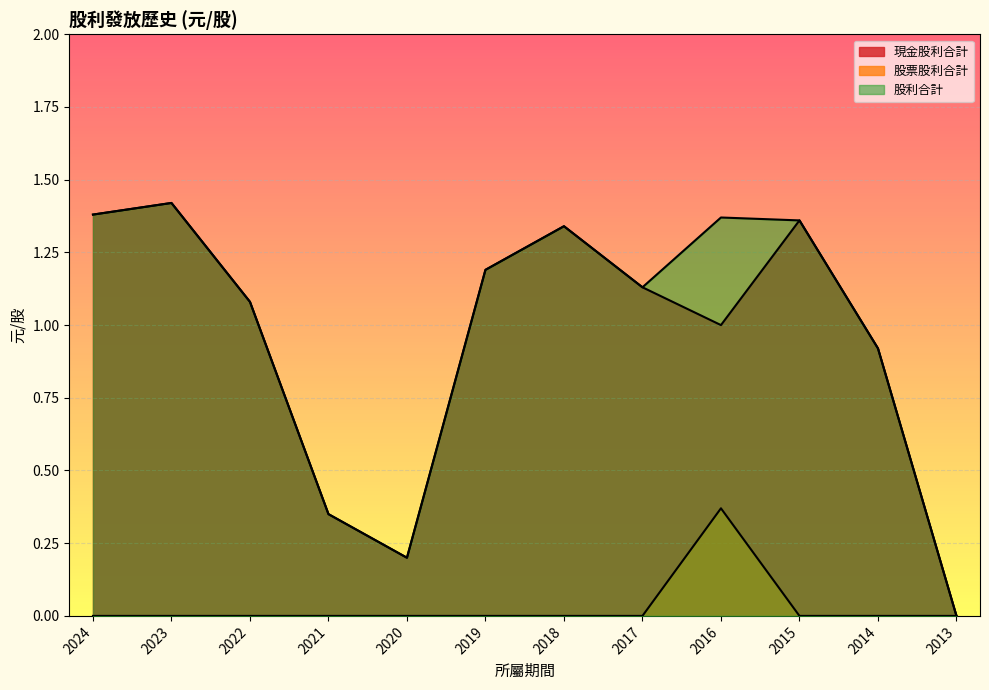

Reading right to left, list all the values displayed in this chart.

現金股利合計: 0.0	0.9	1.4	1.0	1.1	1.3	1.2	0.2	0.3	1.1	1.4	1.4
股票股利合計: 0.0	0.0	0.0	0.4	0.0	0.0	0.0	0.0	0.0	0.0	0.0	0.0
股利合計: 0.0	0.9	1.4	1.4	1.1	1.3	1.2	0.2	0.3	1.1	1.4	1.4